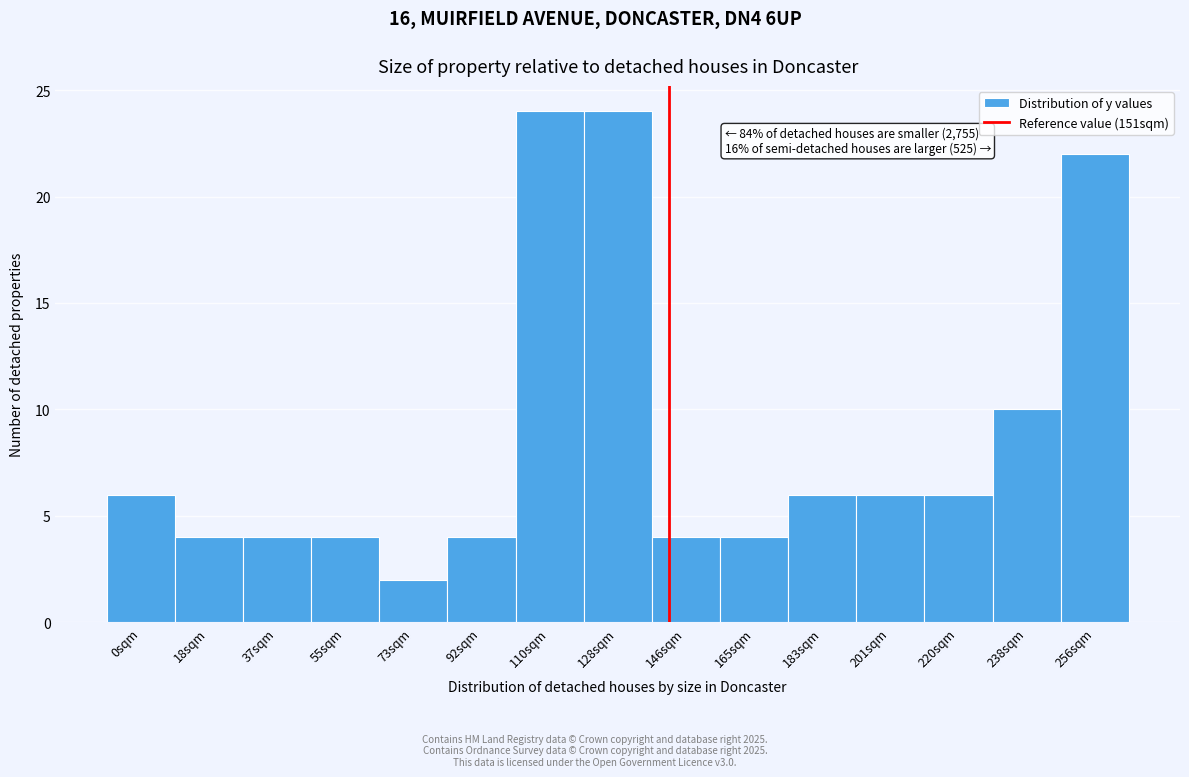

Reading left to right, what are all the values shown in this chart?

0sqm=6	18sqm=4	37sqm=4	55sqm=4	73sqm=2	92sqm=4	110sqm=24	128sqm=24	146sqm=4	165sqm=4	183sqm=6	201sqm=6	220sqm=6	238sqm=10	256sqm=22